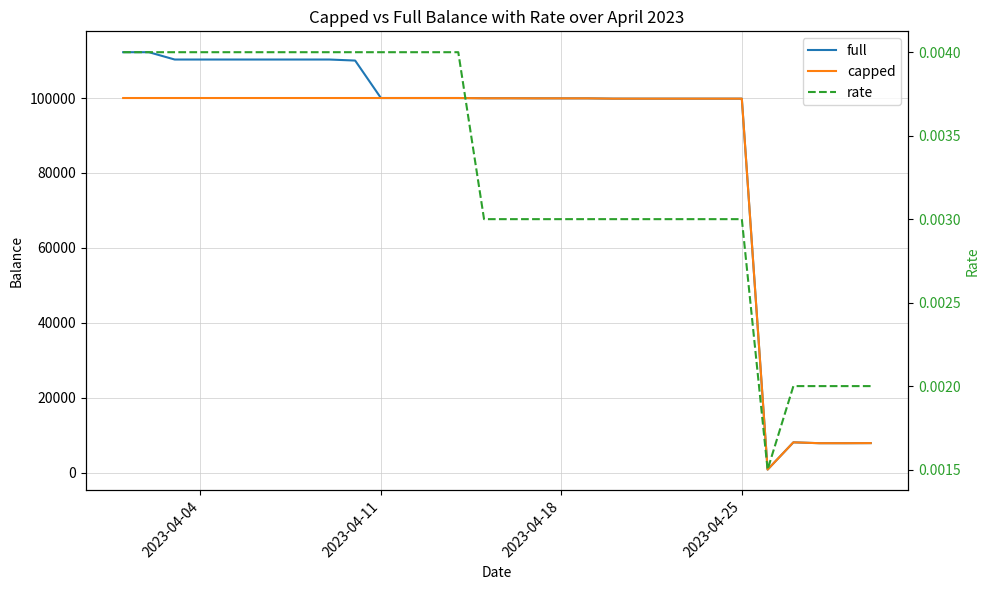

Which series has the largest total across all categories?

full